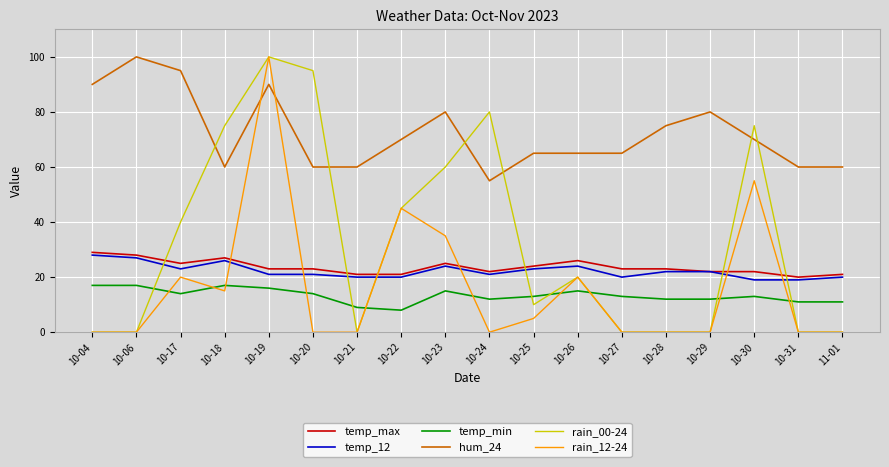

What is the spread (max minus min) of values at 10-26?

50